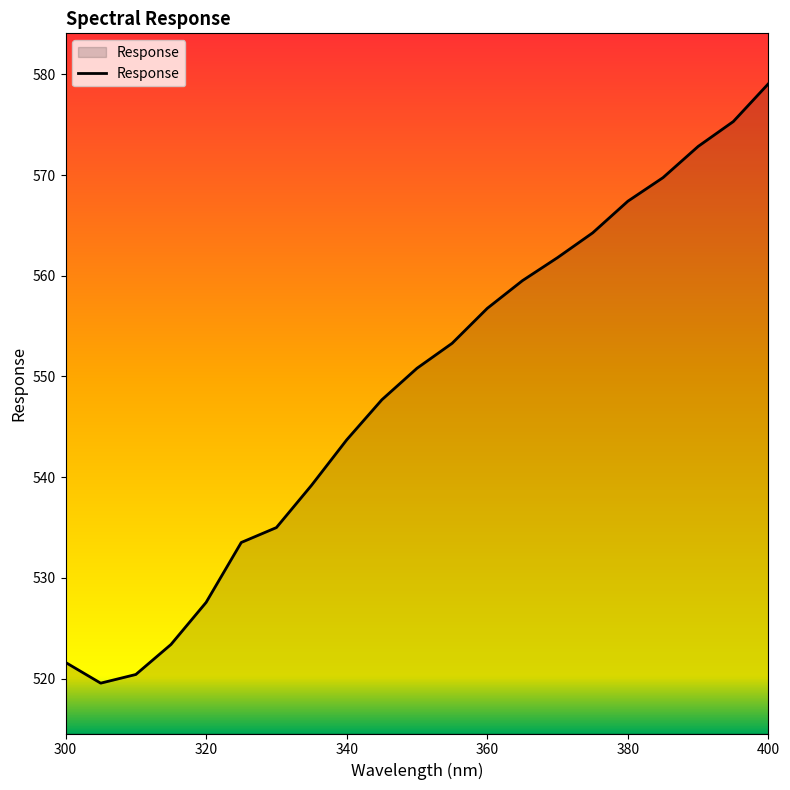

What is the greatest value displayed?

579.1